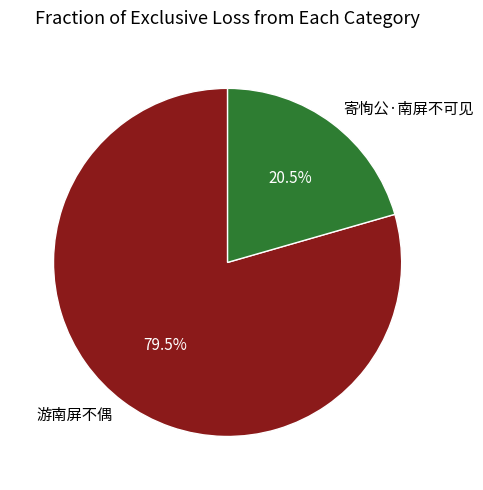

To the nearest percent, what is the average slice percentage?

50%